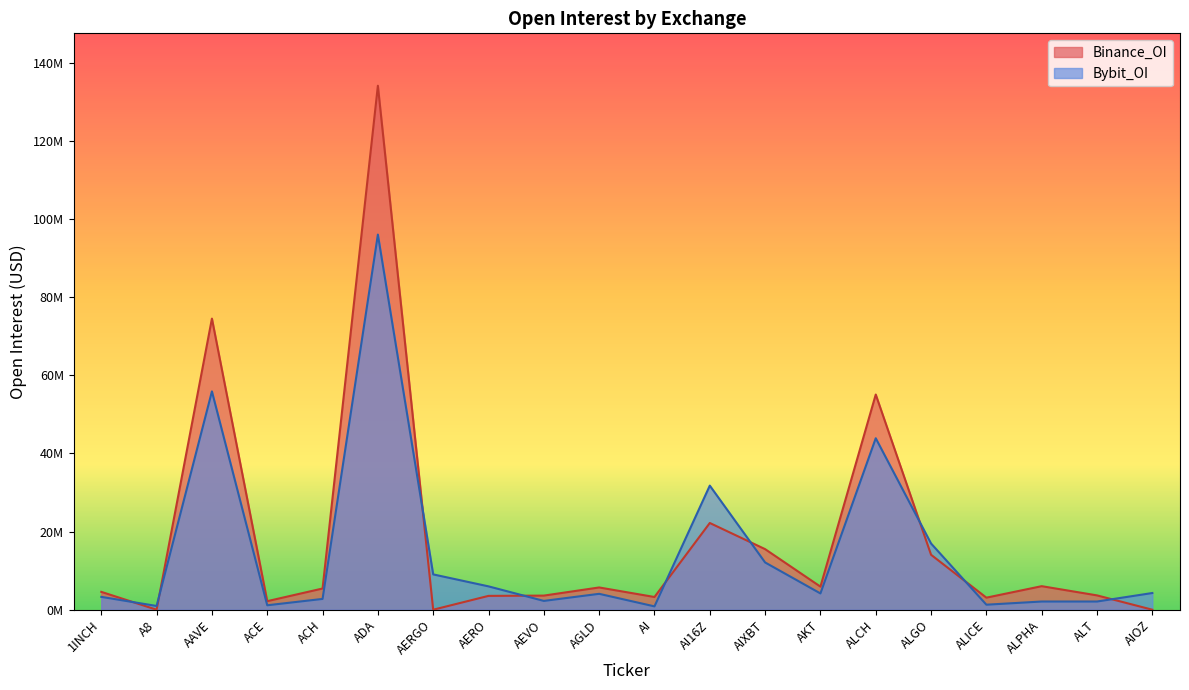

Where is the first local minimum for Binance_OI?

A8